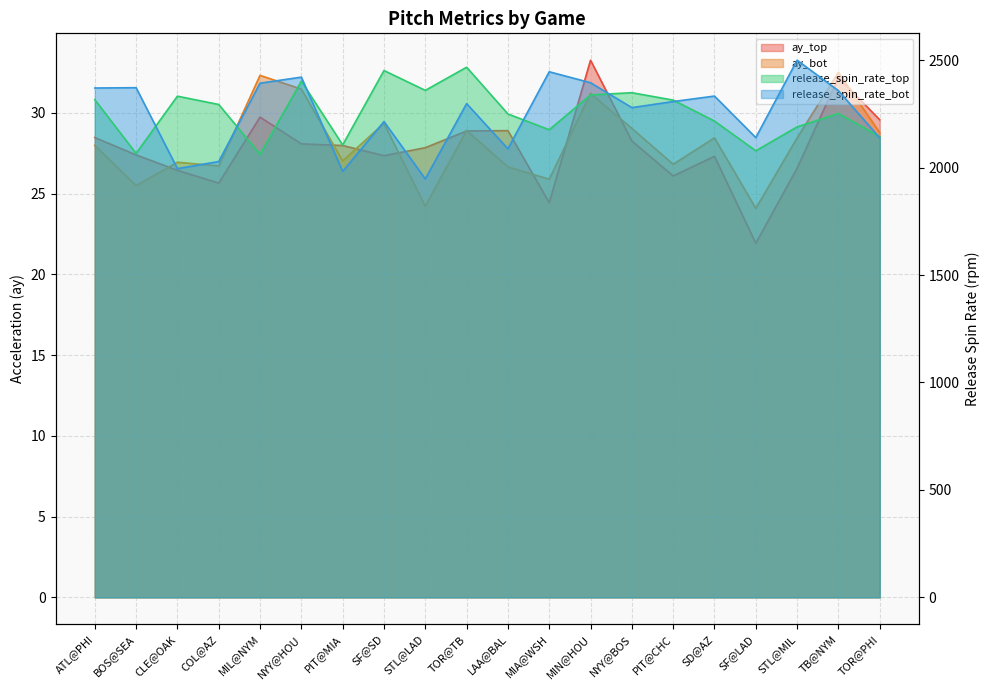

At how many categories does at least one series exceed 488?

20